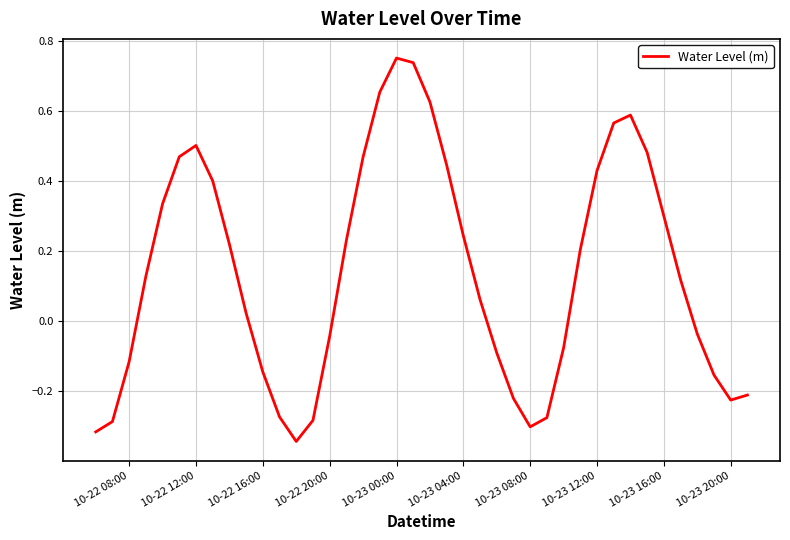

What is the difference between the maximum and minimum values?

1.1